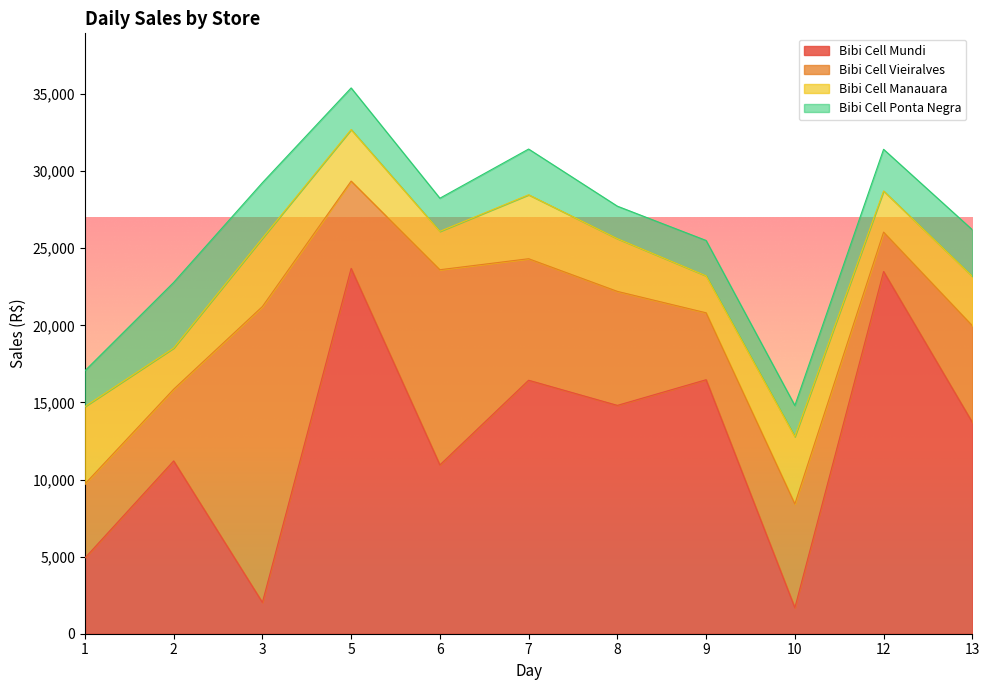

How many distinct data groups are displayed?

4